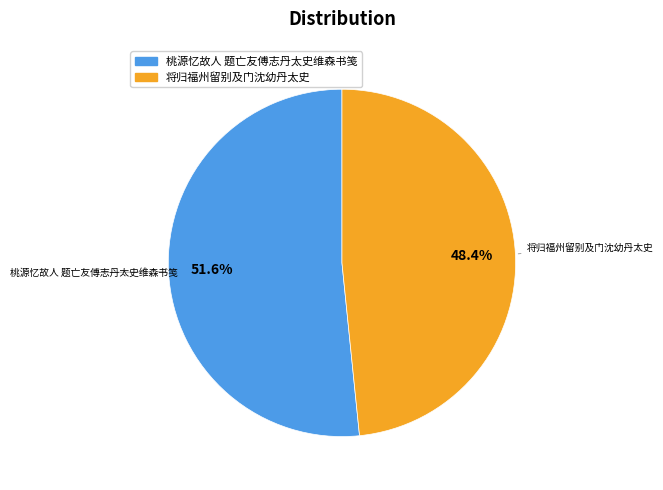

Which category has the smallest portion of the pie?

将归福州留别及门沈幼丹太史